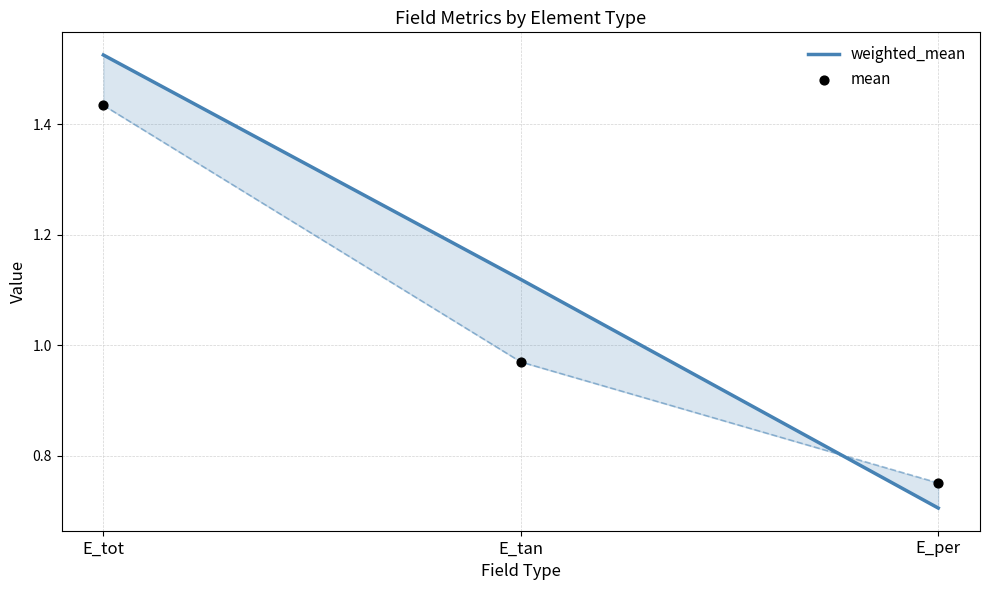

Which series has the largest total across all categories?

weighted_mean